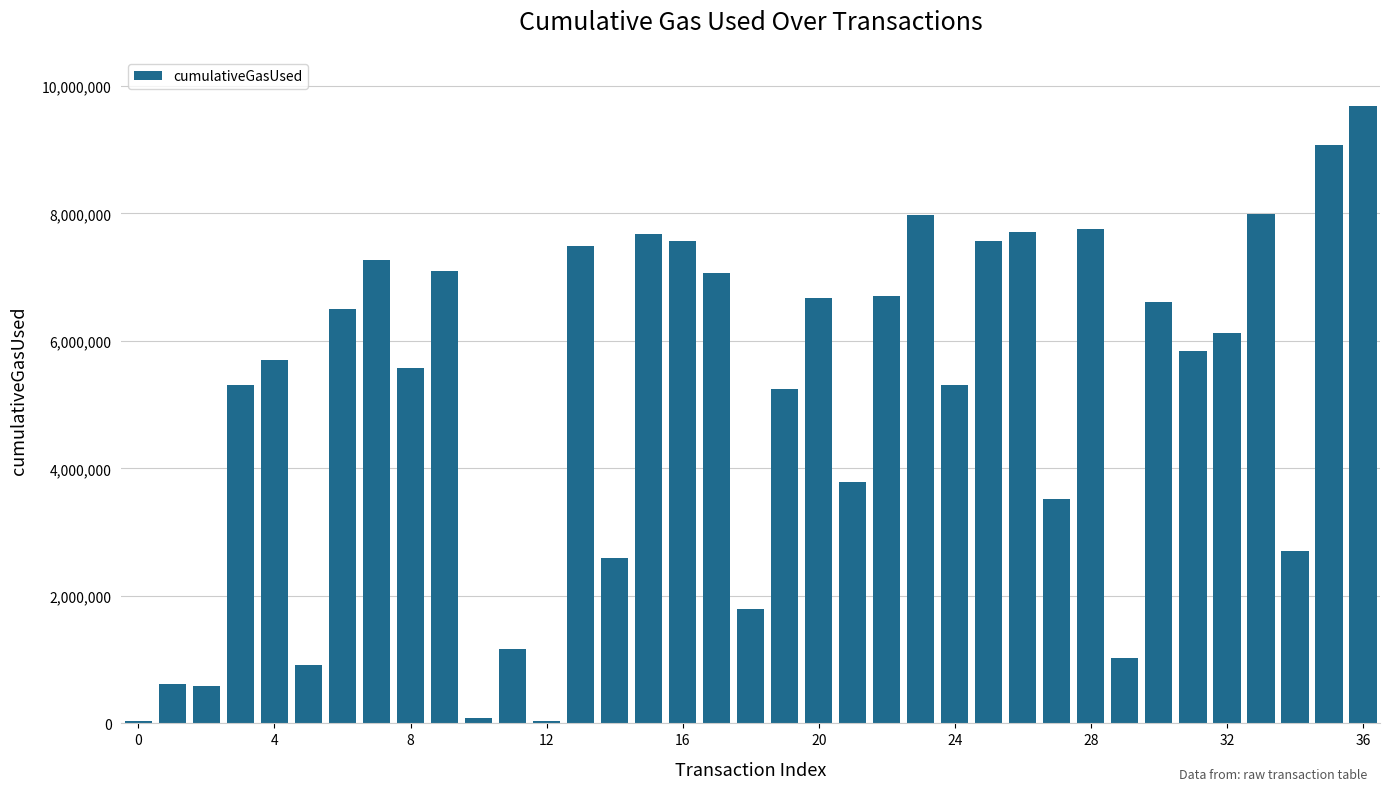

What is the difference between the maximum and minimum values?

9642759